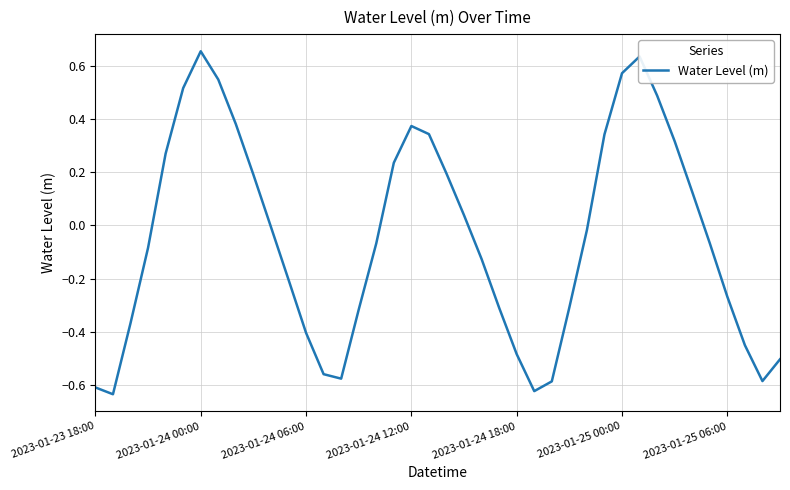

What is the difference between the maximum and minimum values?

1.3